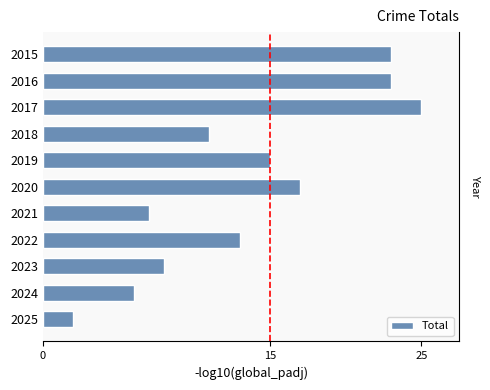

Reading left to right, extract all data points from this chart.

23	23	25	11	15	17	7	13	8	6	2